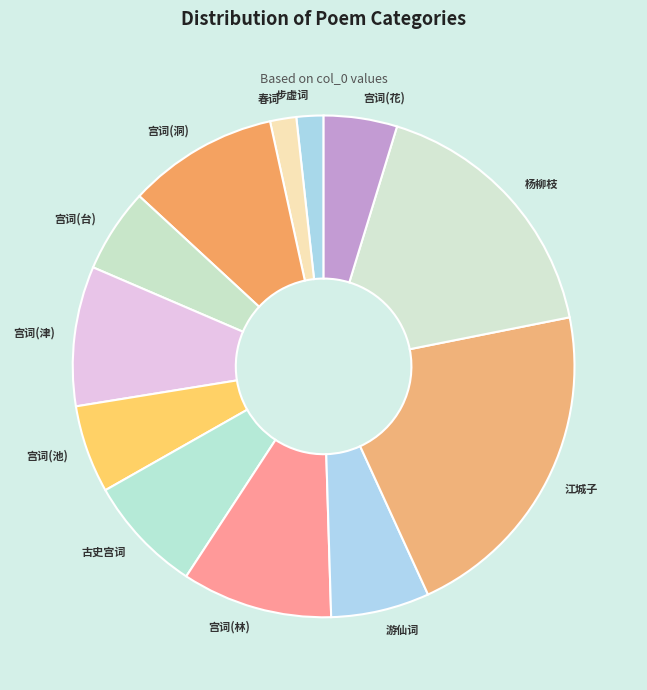

Which category has the biggest portion of the pie?

江城子